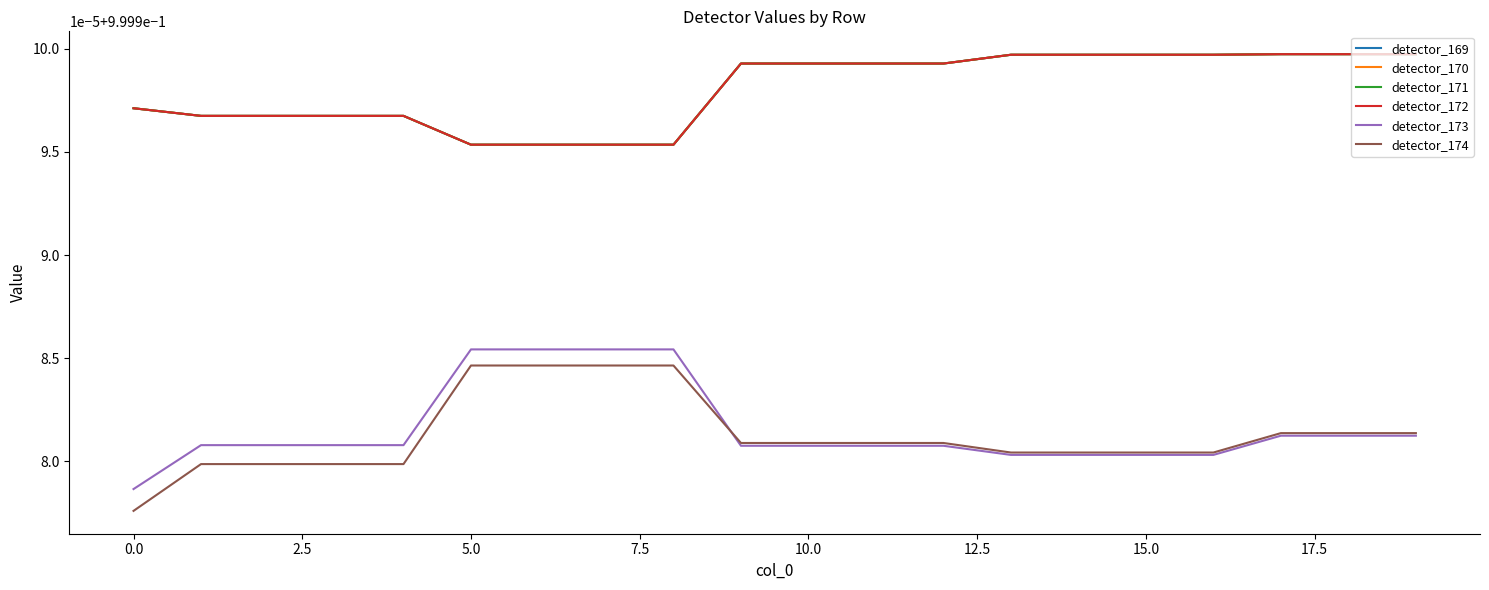

Does the chart display data point markers on the line(s)?

No